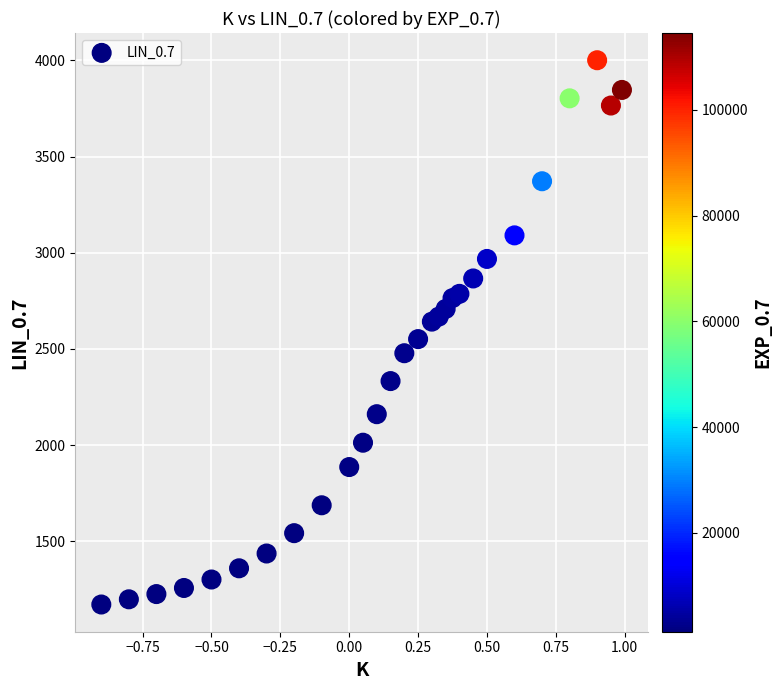

What is the range of Y values (max minus min)?

2829.8